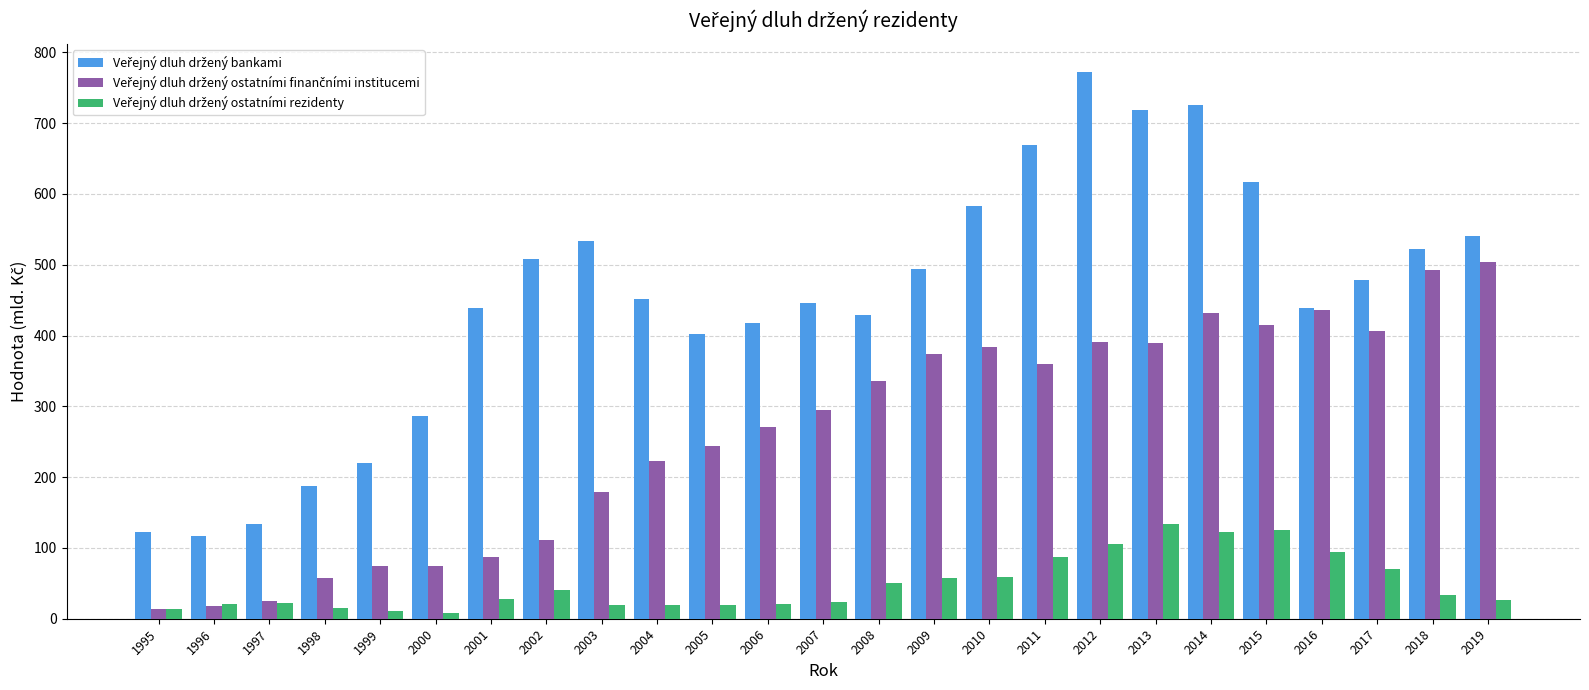

Count the number of categories in the chart.

25